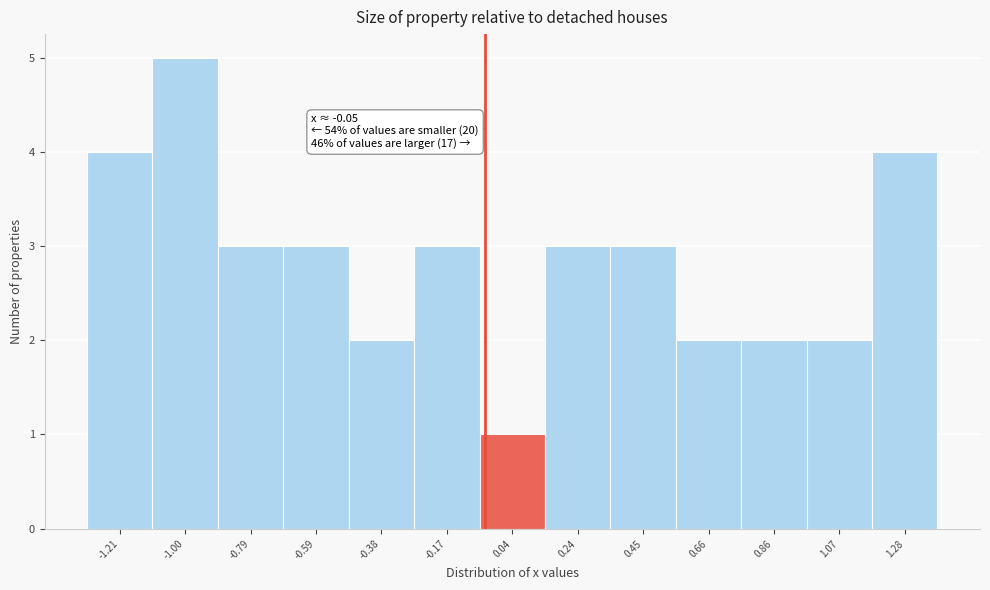

Over which range of the x-axis is the bar tallest?

-1.10 to -0.90